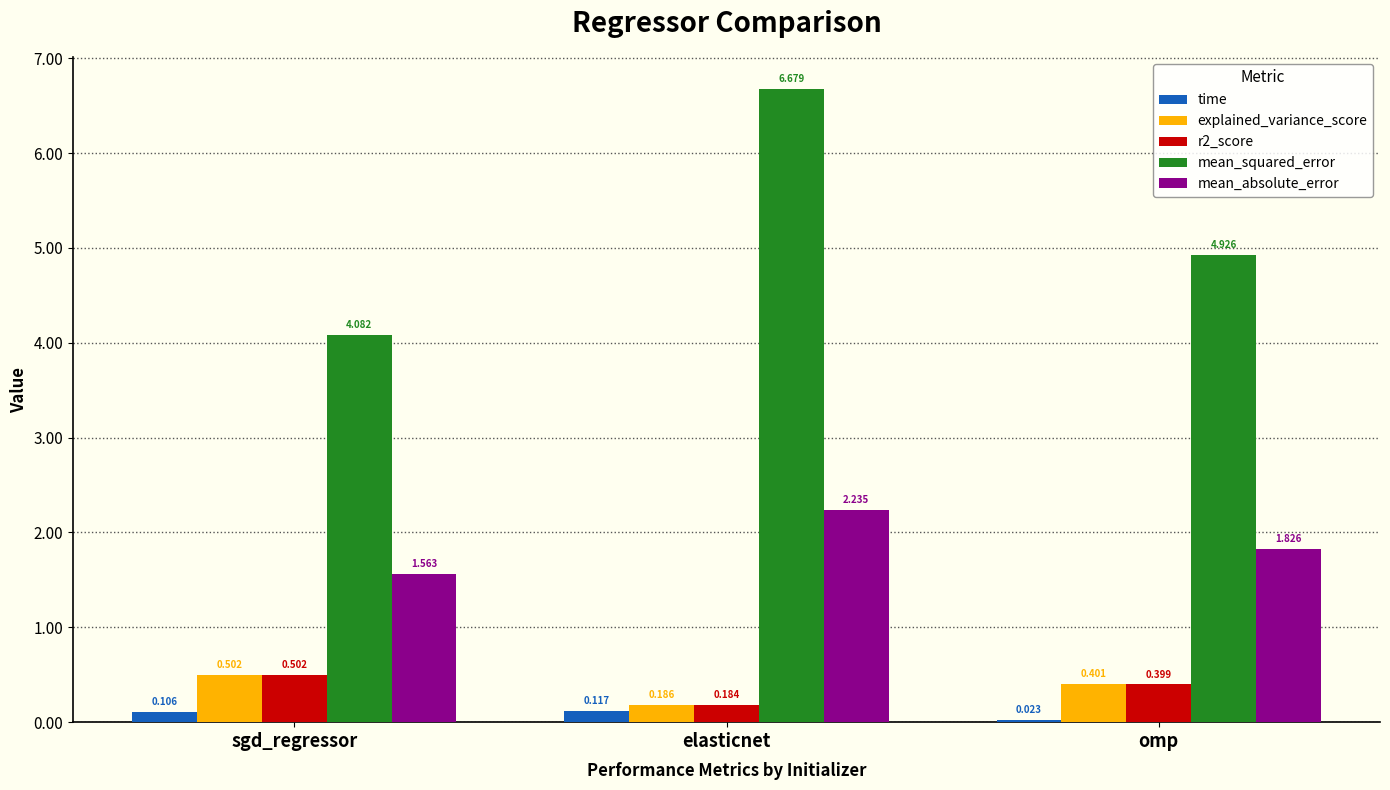

Which series changed the most between sgd_regressor and elasticnet?

mean_squared_error